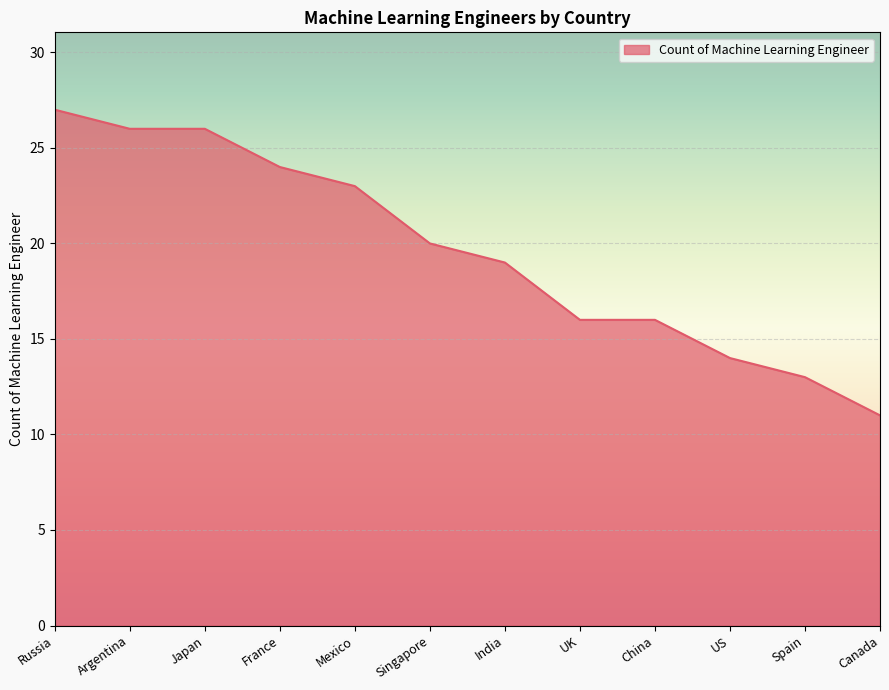

Approximately how many times larger is the value at Japan compared to France?

1.1